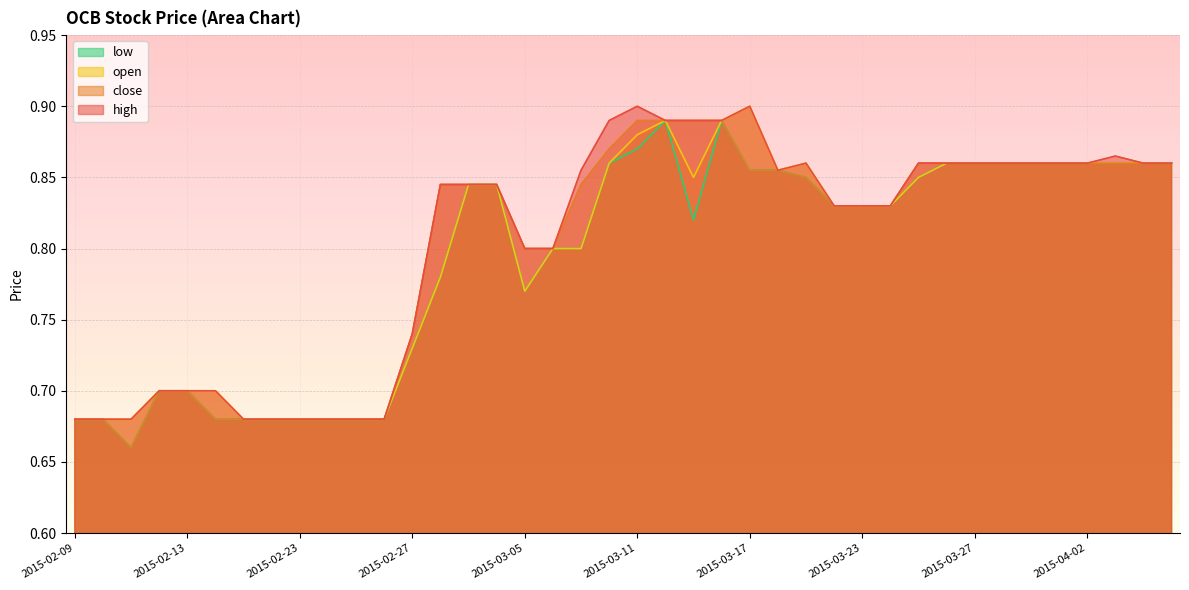

True or false: high and low intersect in this chart.

False